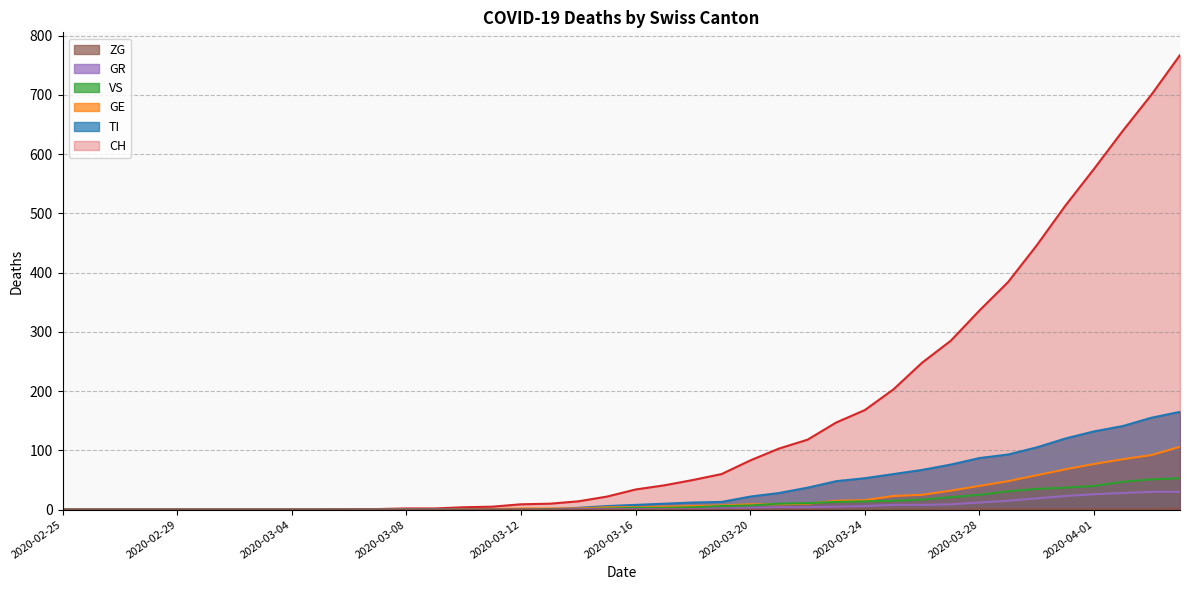

The value of CH at 2020-03-05 is -352. True or false?

False